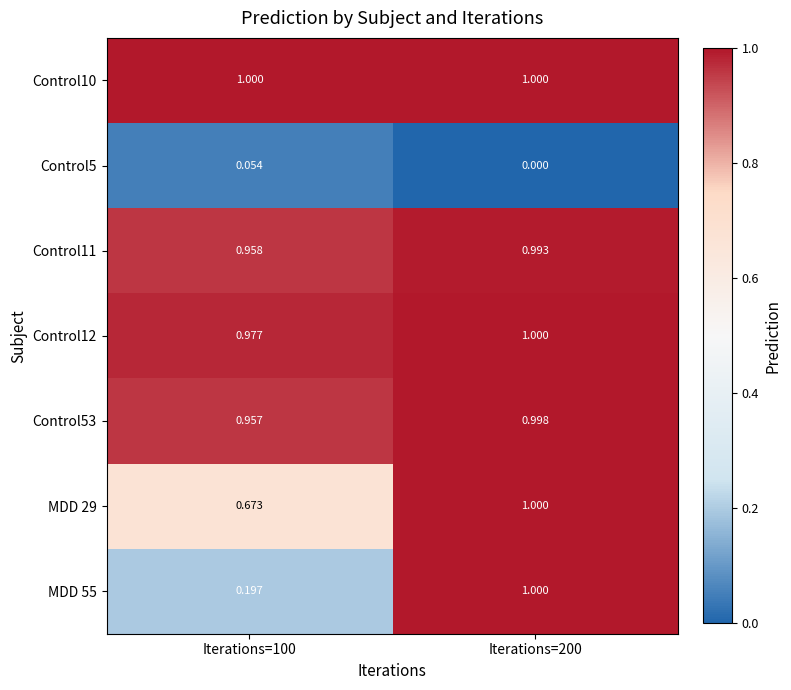

Is the value of Control53 at Iterations=100 greater than the value of Control5 at Iterations=100?

Yes